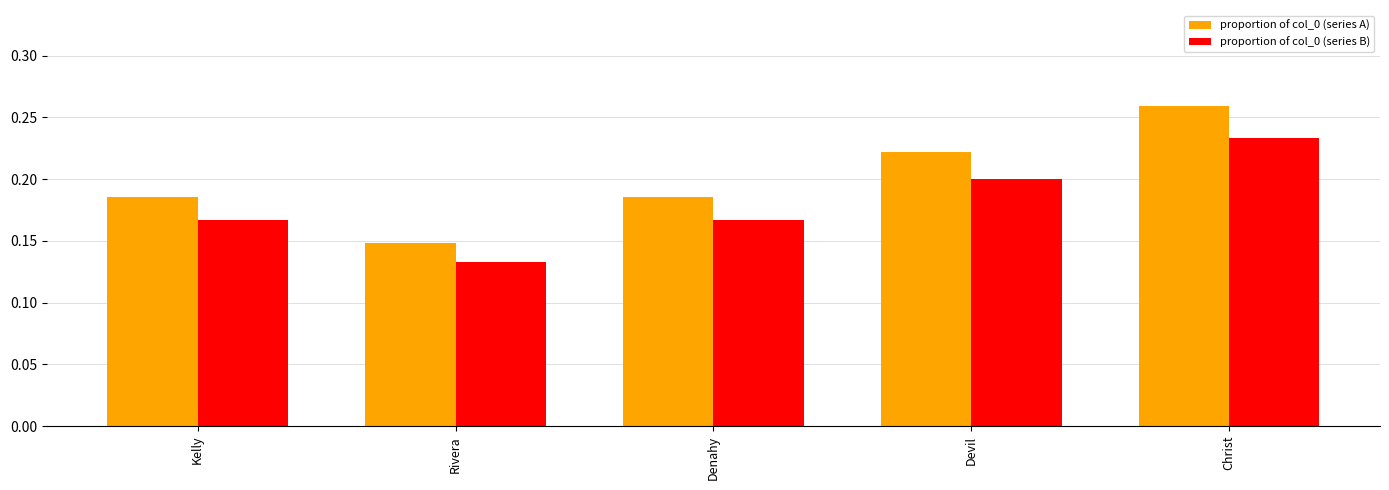

The proportion of col_0 (series B) series shows 0.1 at Christ. True or false?

False